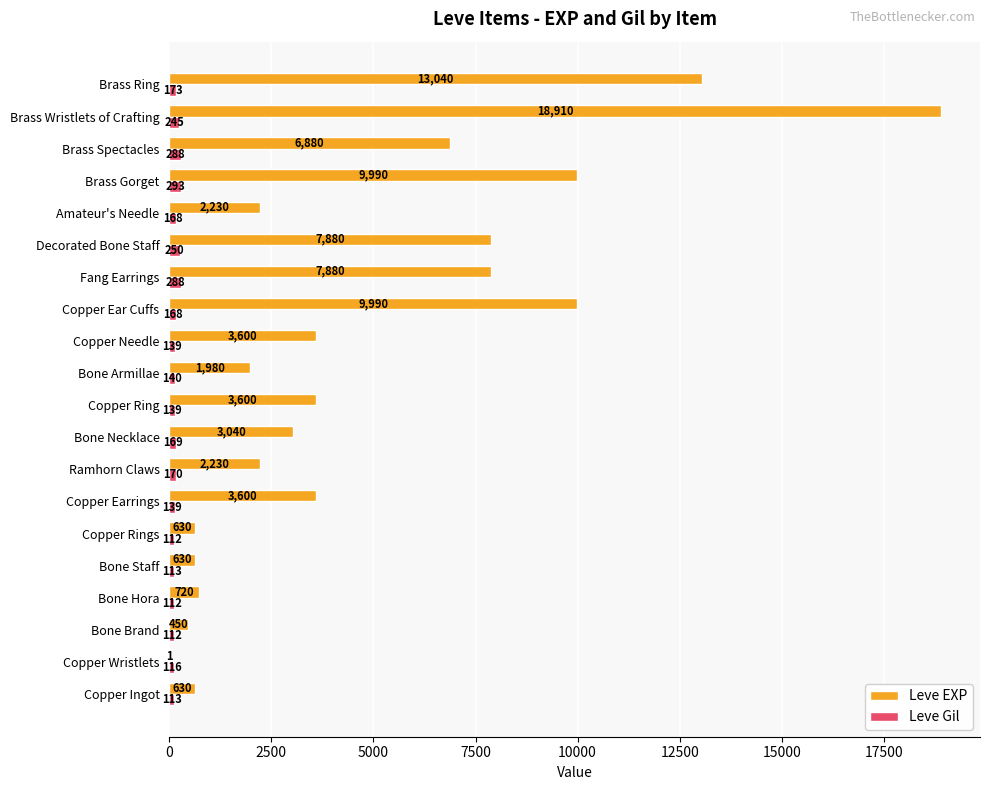

What is the sum of all Leve Gil values?

3447